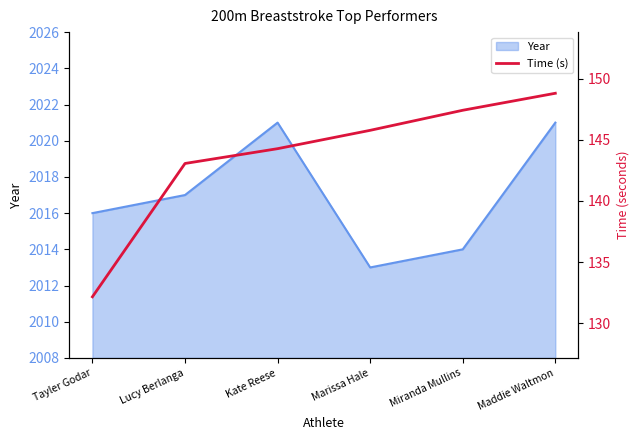

At which category does the chart reach its minimum across all series?

Tayler Godar